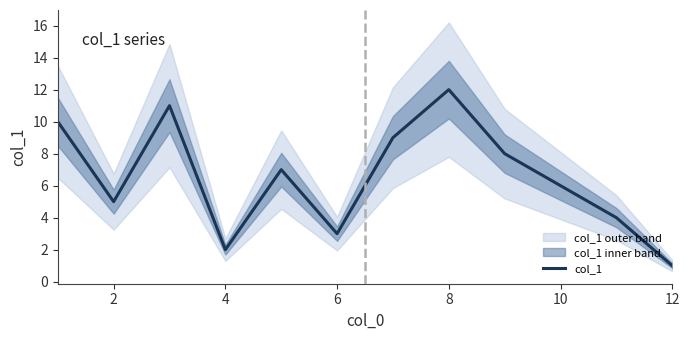

The value of col_1 at 6 is 2. True or false?

False